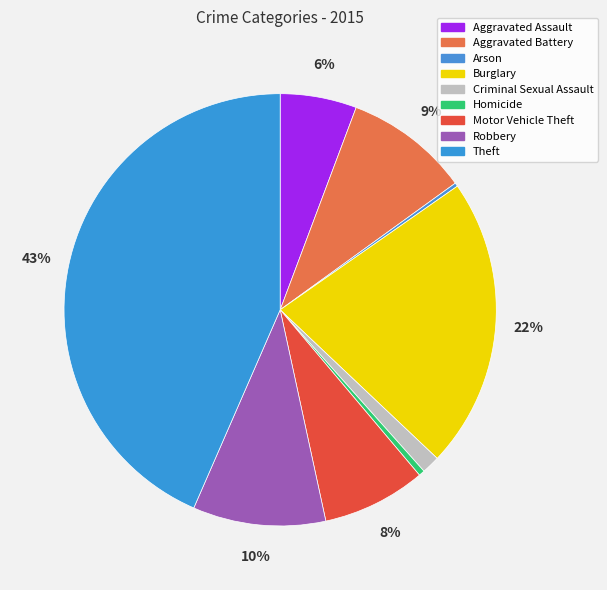

Which has a higher value, Theft or Aggravated Battery?

Theft